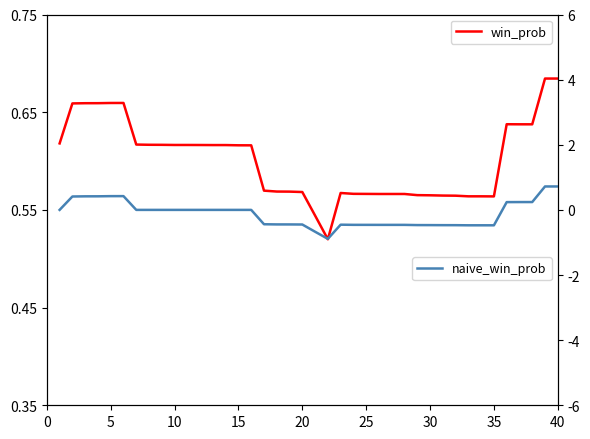

True or false: naive_win_prob has more than 2 interior local peaks.

False